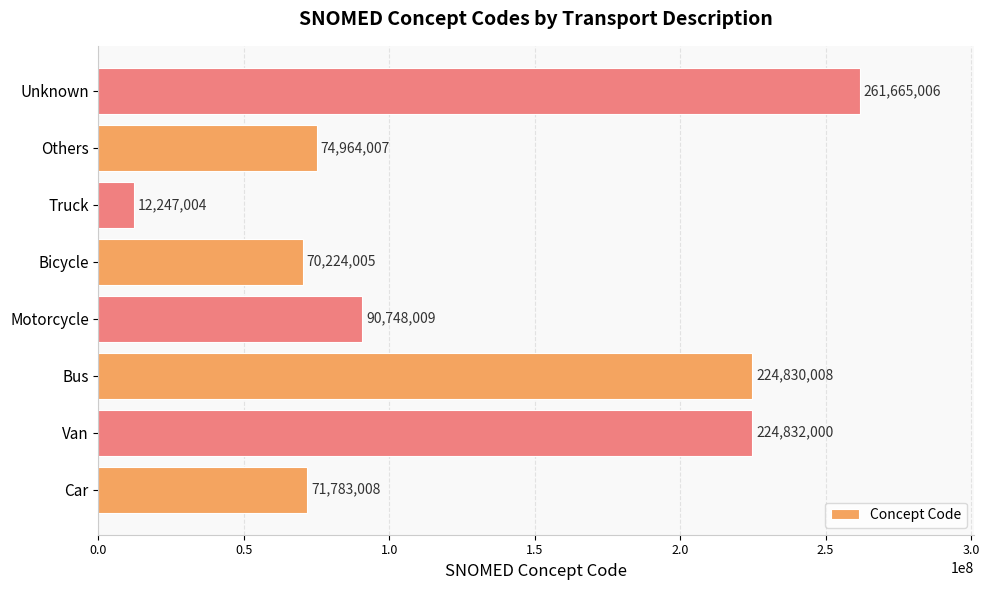

How many categories are shown in the chart?

8